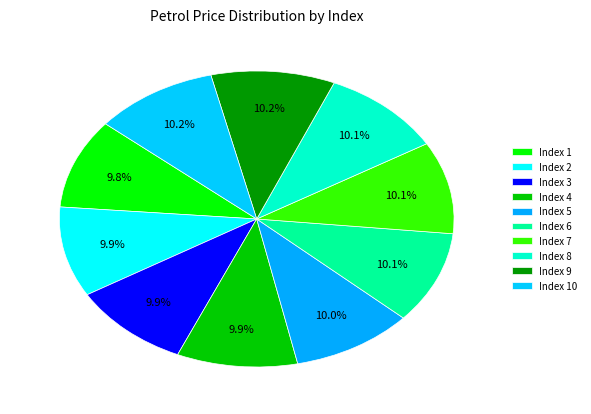

Count the number of slices in the pie.

10